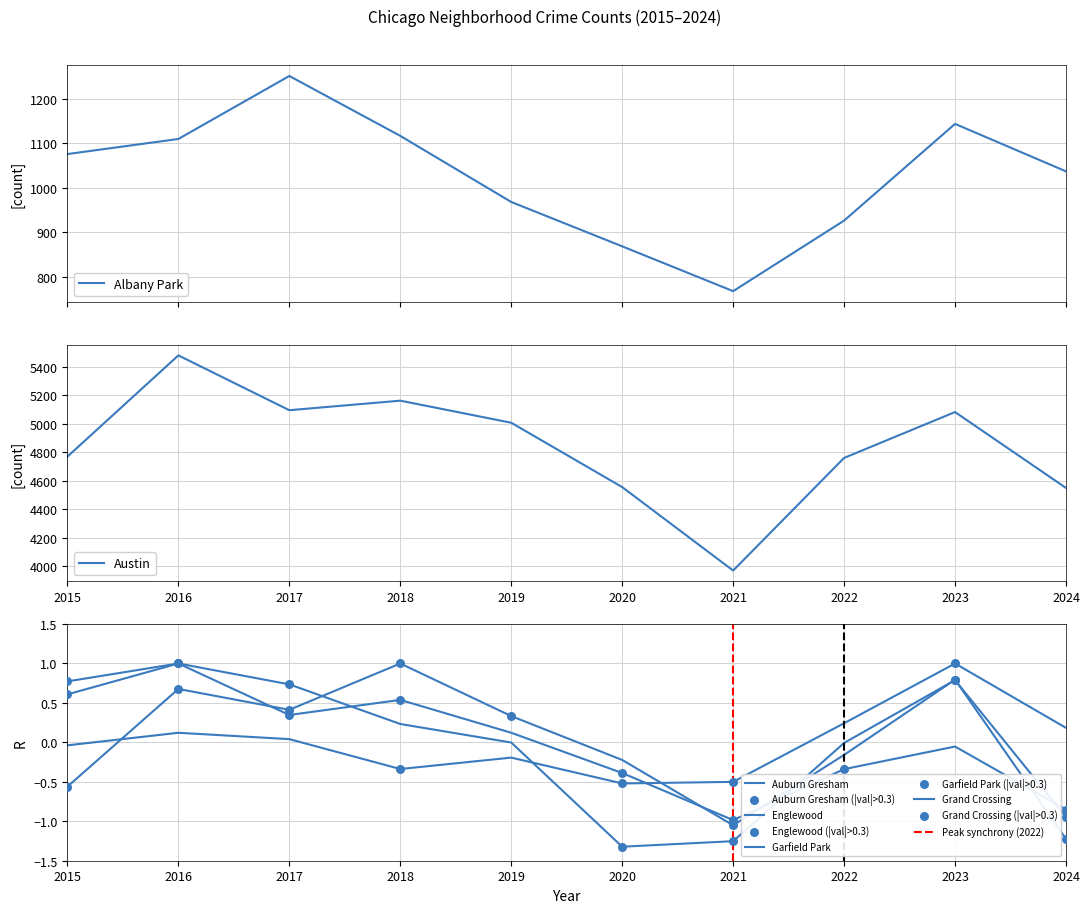

Which series has the widest spread of Y values?

Austin